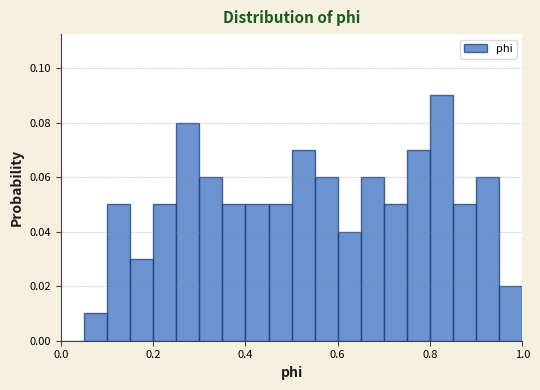

Around what value on the x-axis is the tallest bar? Give the approximate position of its centre, as read against the axis.

0.82